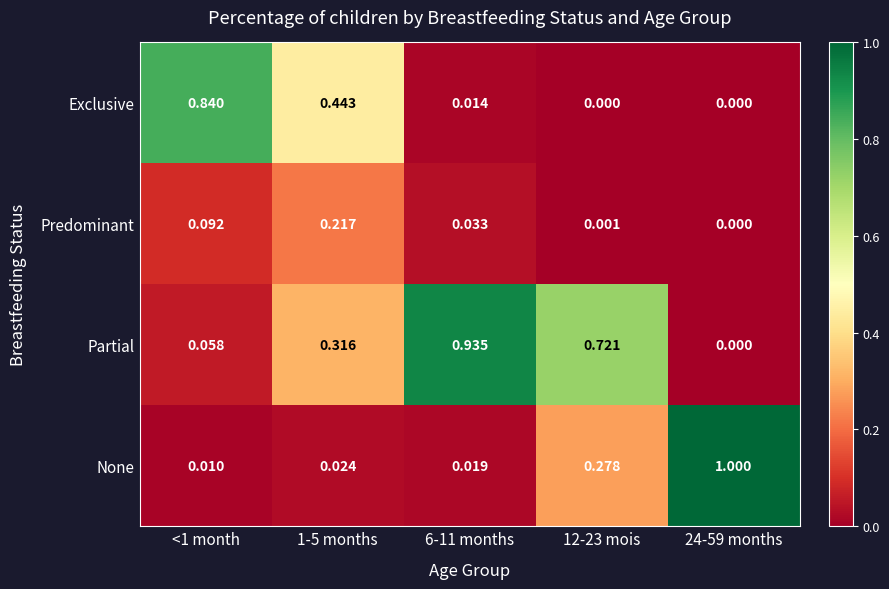

Which series changed the most between <1 month and 12-23 mois?

Exclusive